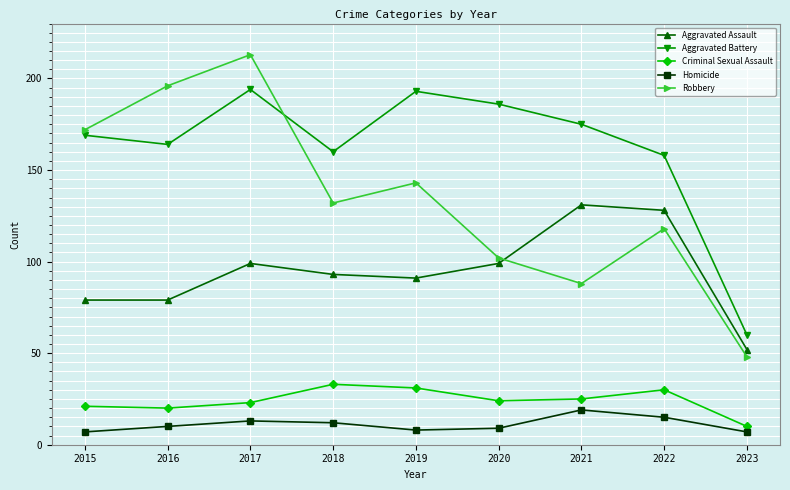

At how many categories does at least one series exceed 110?

8